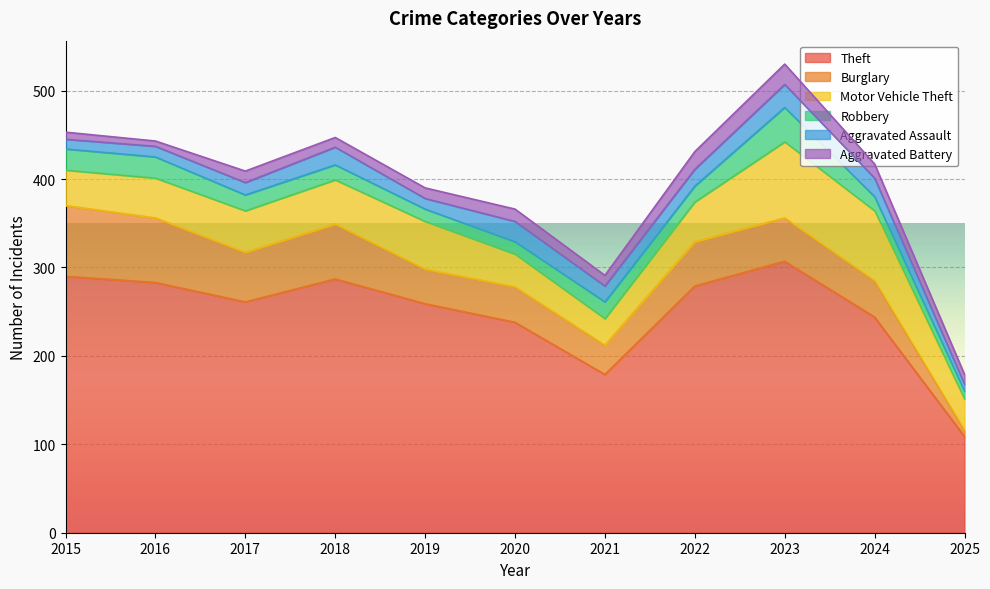

The value of Aggravated Assault at 2020 is 23. True or false?

True